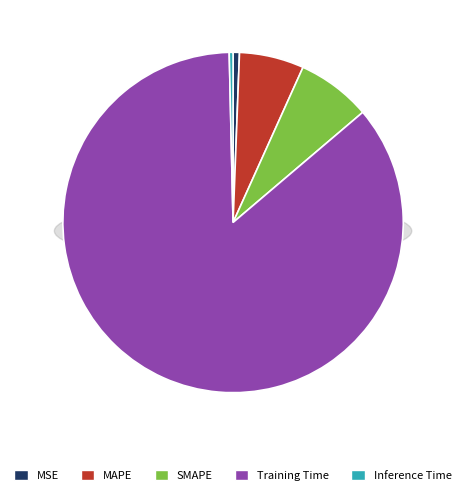

Is it true that Training Time is 86% of the pie?

True